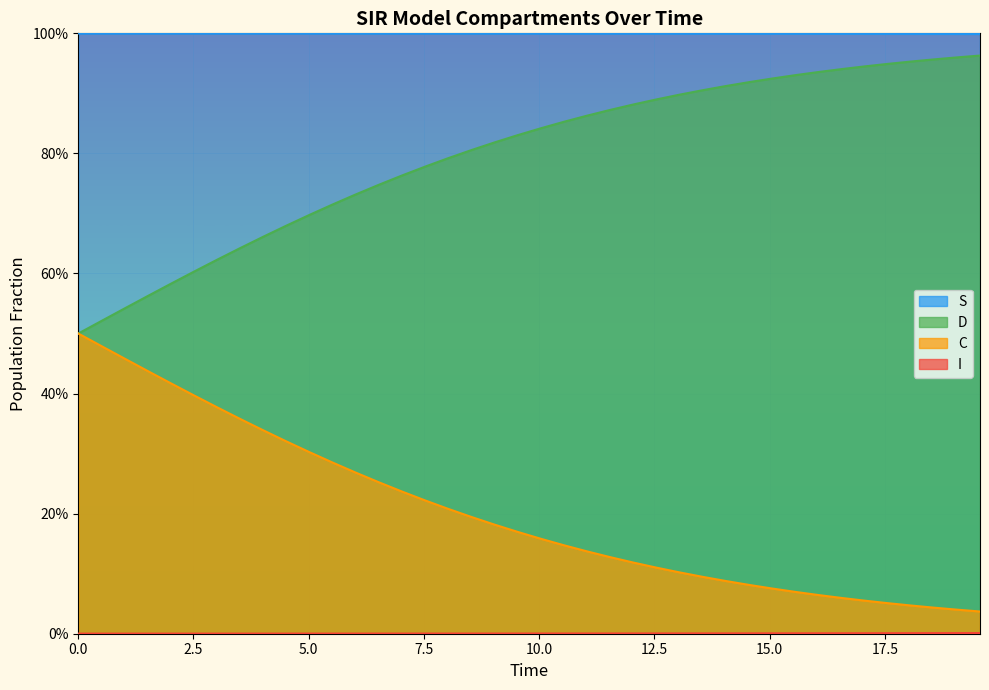

What is the maximum value shown in the chart?

1.0